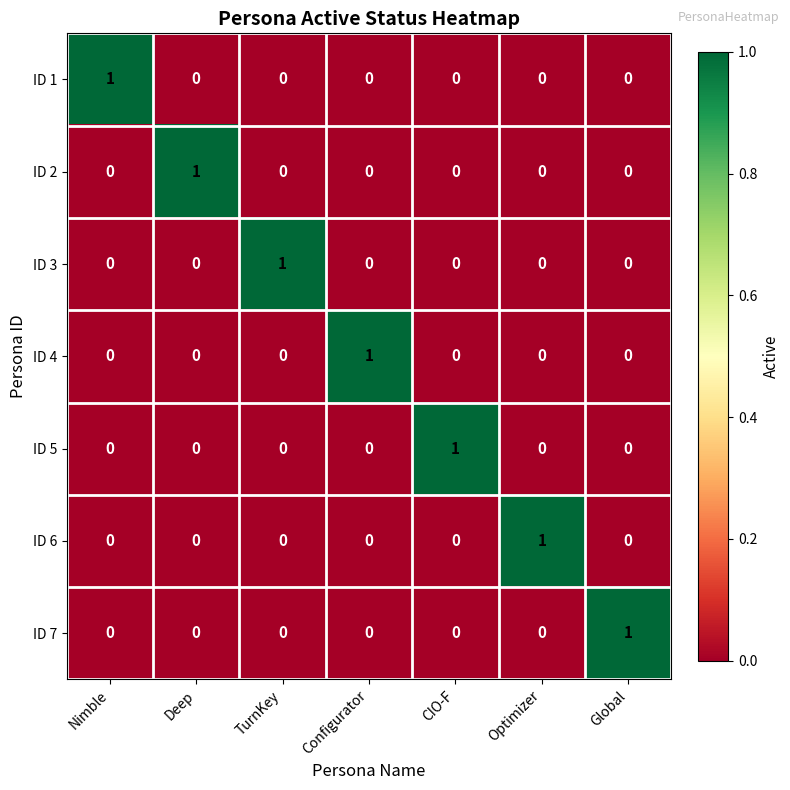

True or false: ID 6 has a value of -1 at Global.

False